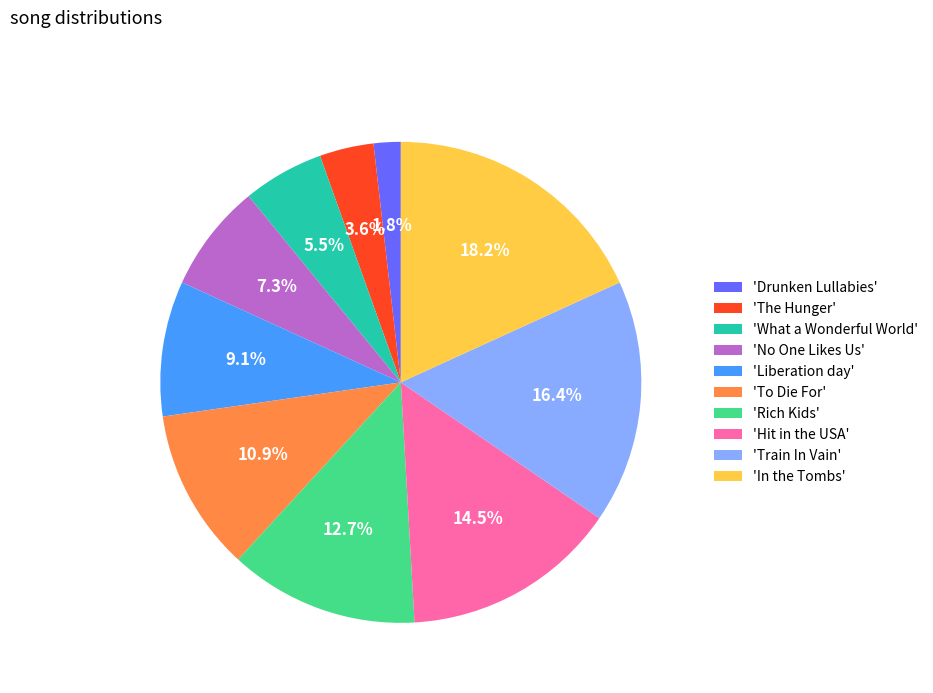

Is there a majority slice in this chart?

No